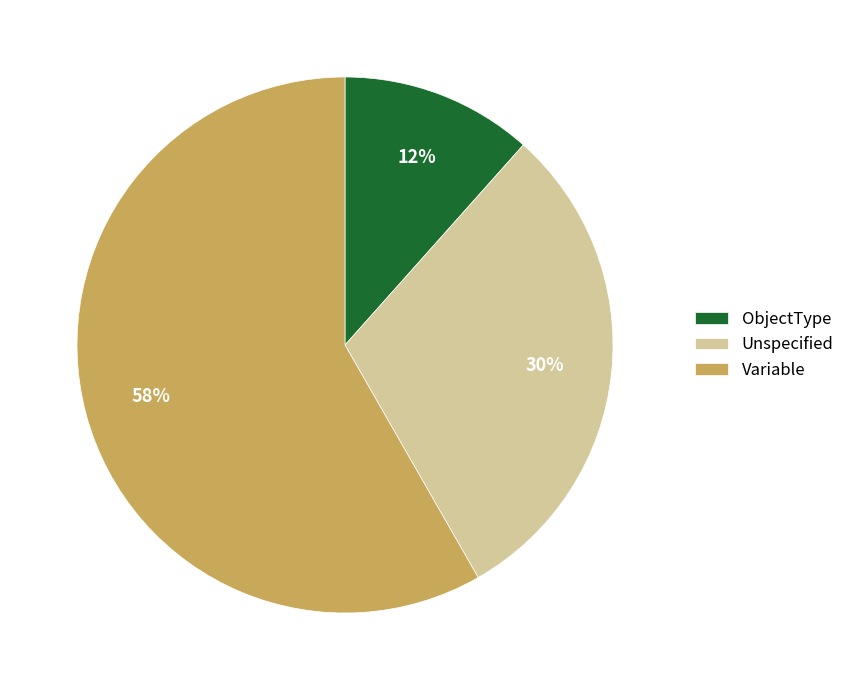

Is the sum of Variable and ObjectType greater than half?

Yes